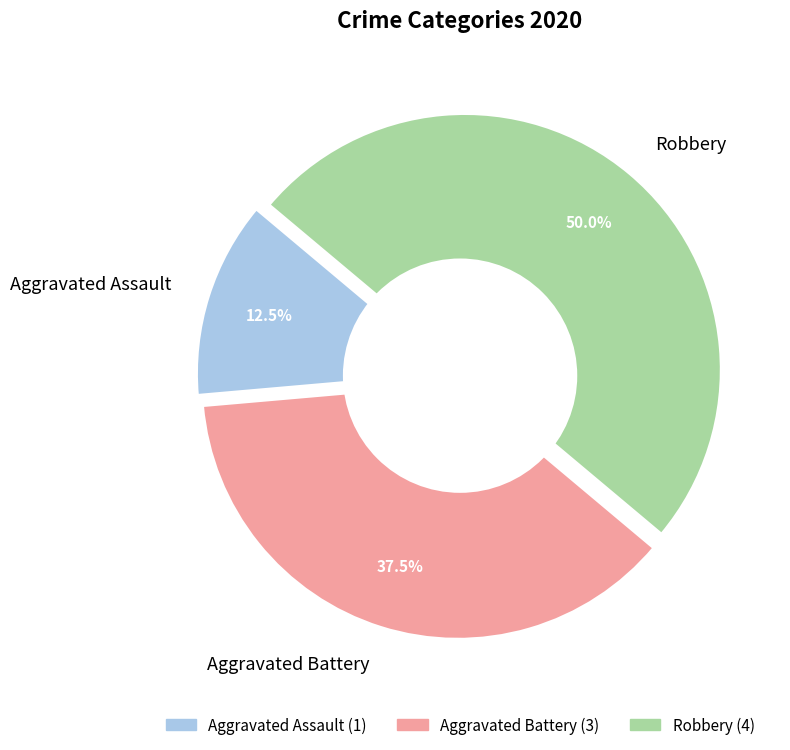

Which category has the smallest portion of the pie?

Aggravated Assault